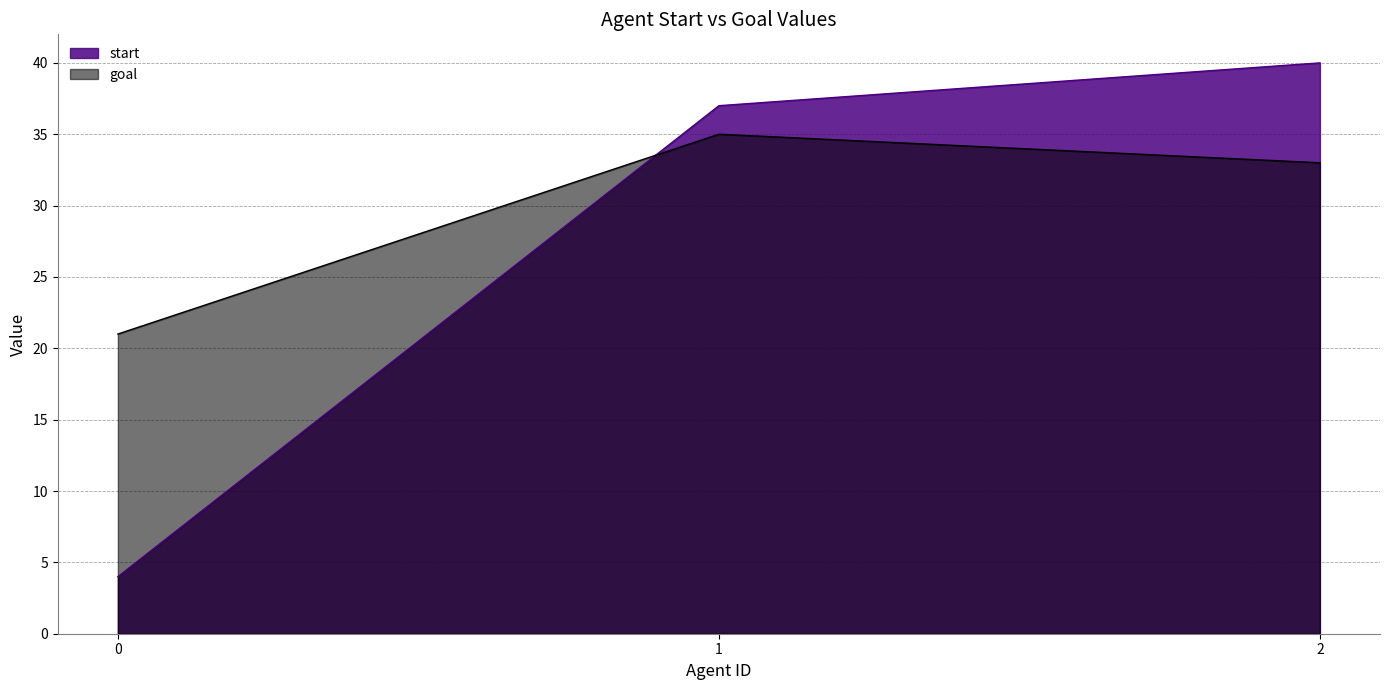

Between 0 and 2, which series saw the biggest shift?

start